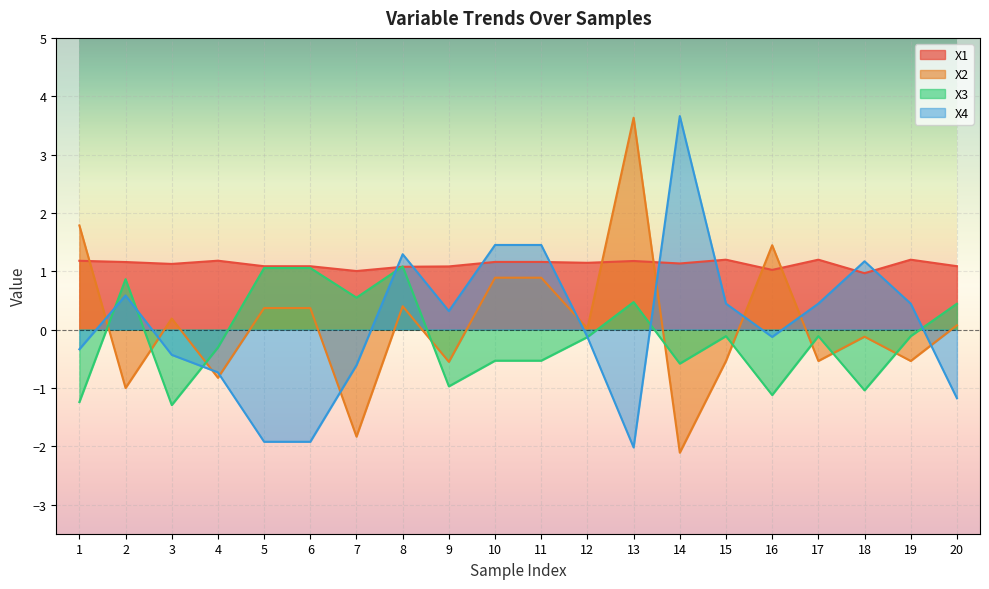

At 2, list the series in order from largest to smallest.

X1, X3, X4, X2